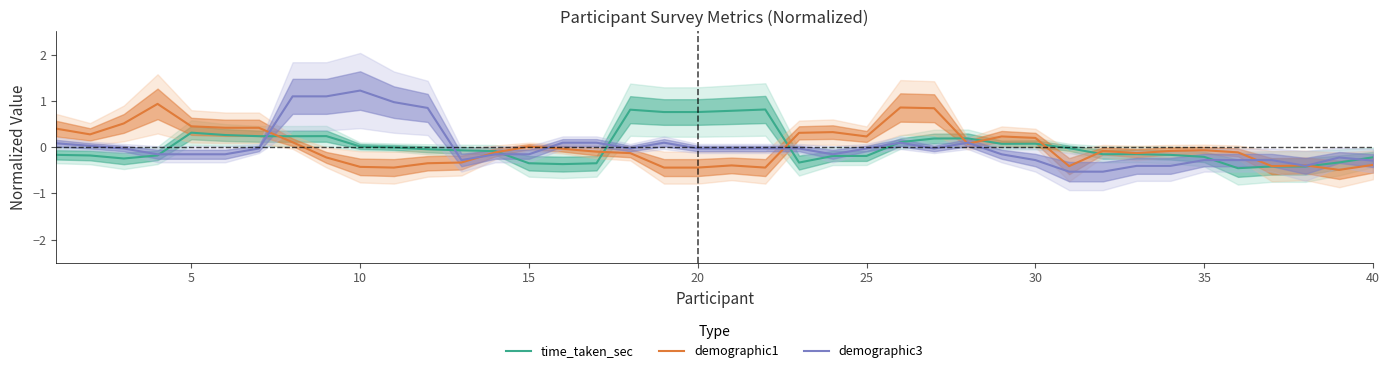

Is it true that time_taken_sec equals 0.3 at 5?

True